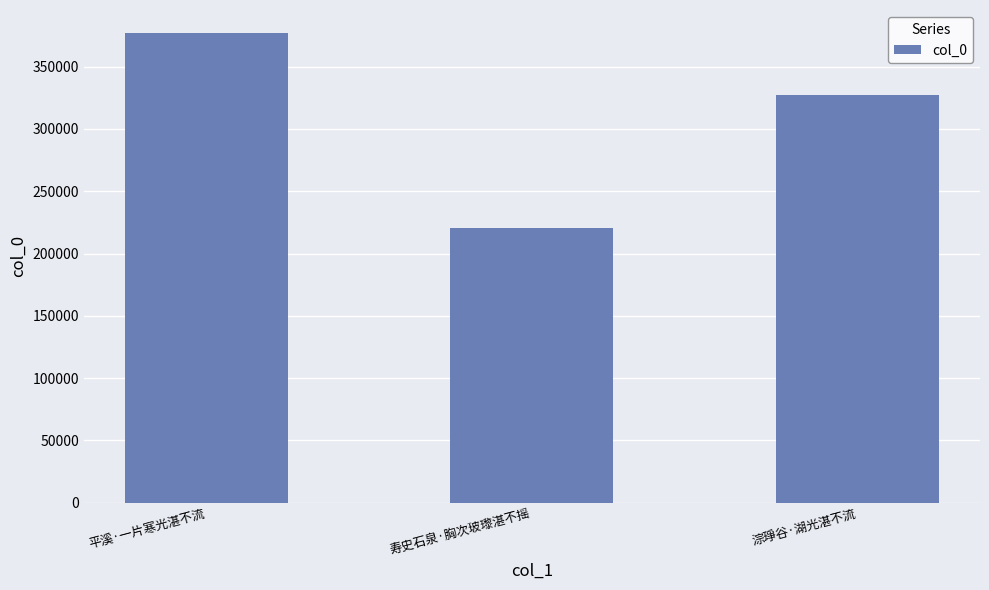

Are the bars horizontal?

No